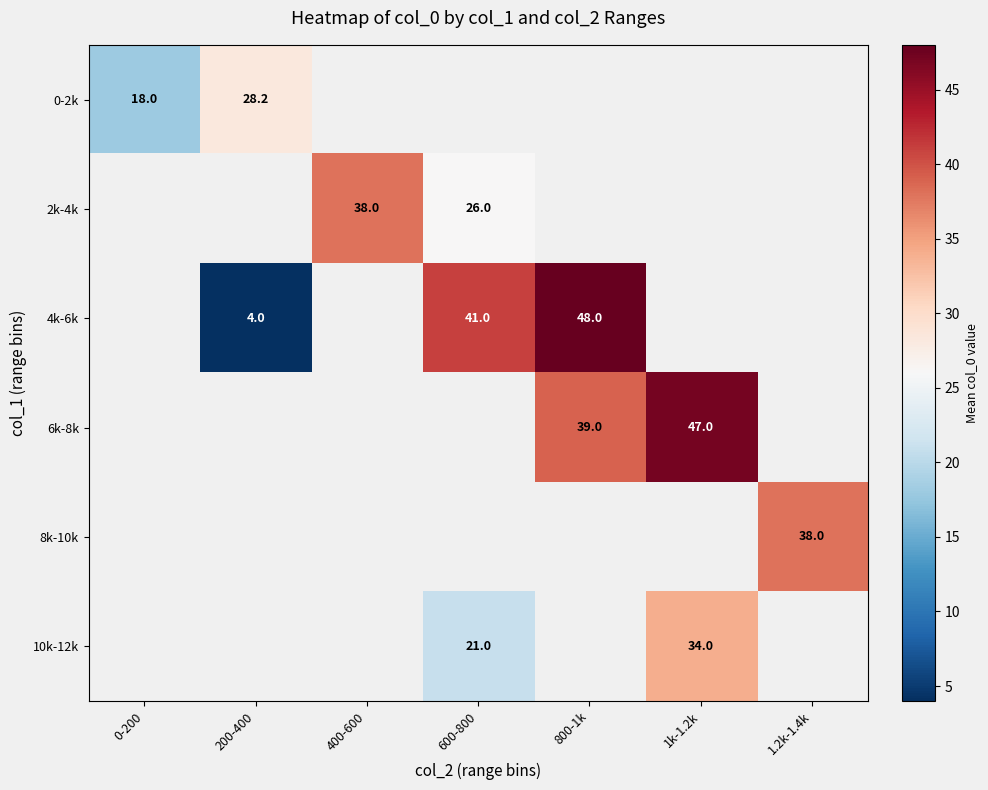

Is it true that 8k-10k equals 38.0 at 1.2k-1.4k?

True